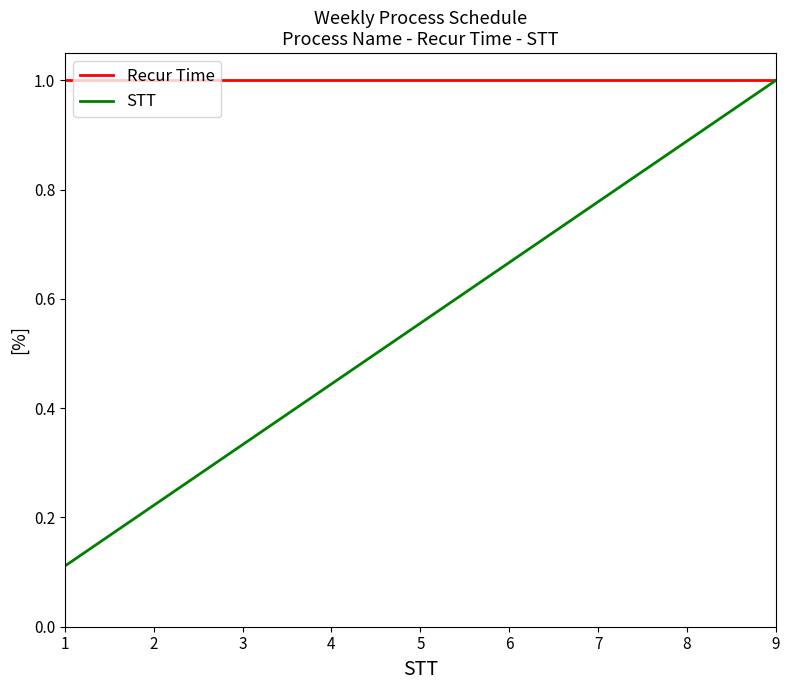

At 4, list the series in order from largest to smallest.

Recur Time, STT